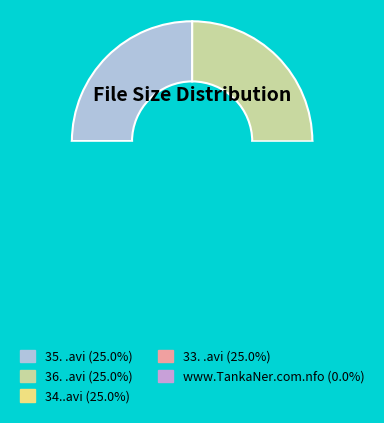

What percentage is NOT represented by 35. .avi?

75.0%